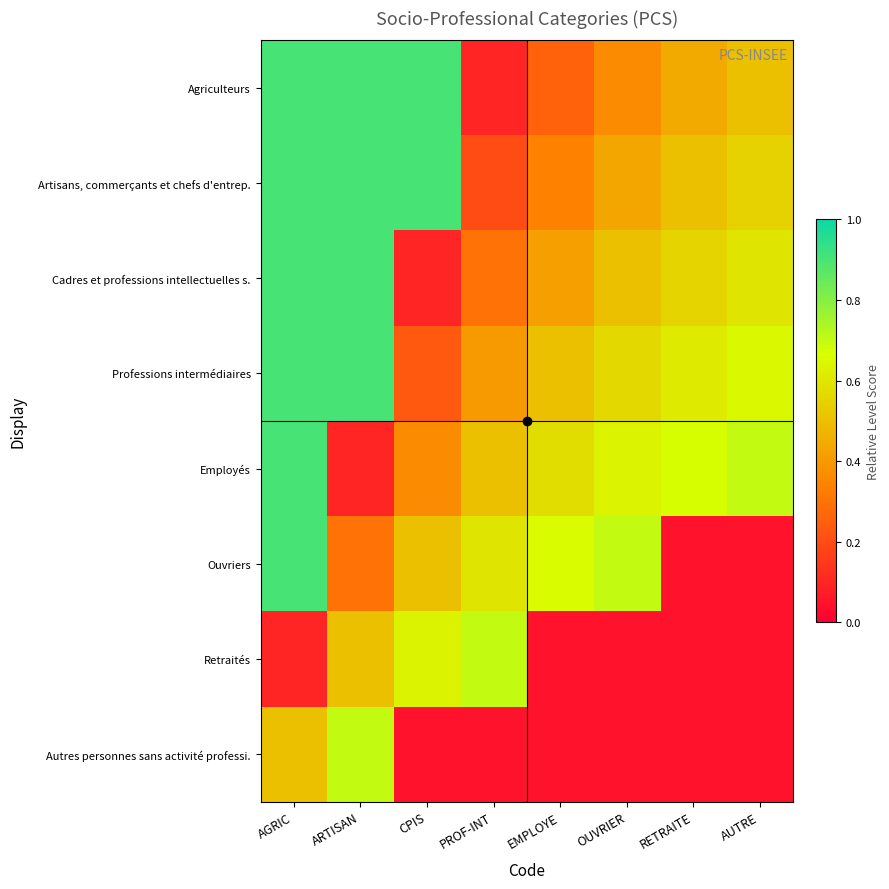

What is the maximum value shown in the chart?

0.9